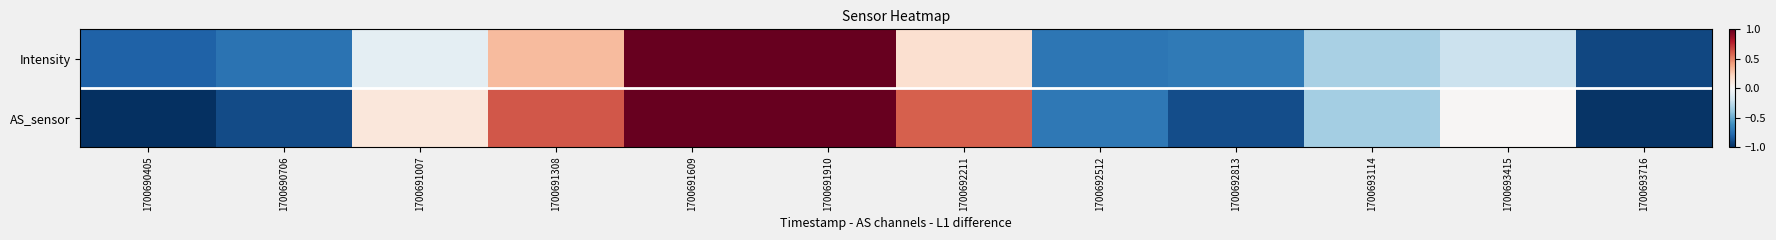

At which category is the sum across all series the highest?

1700691910